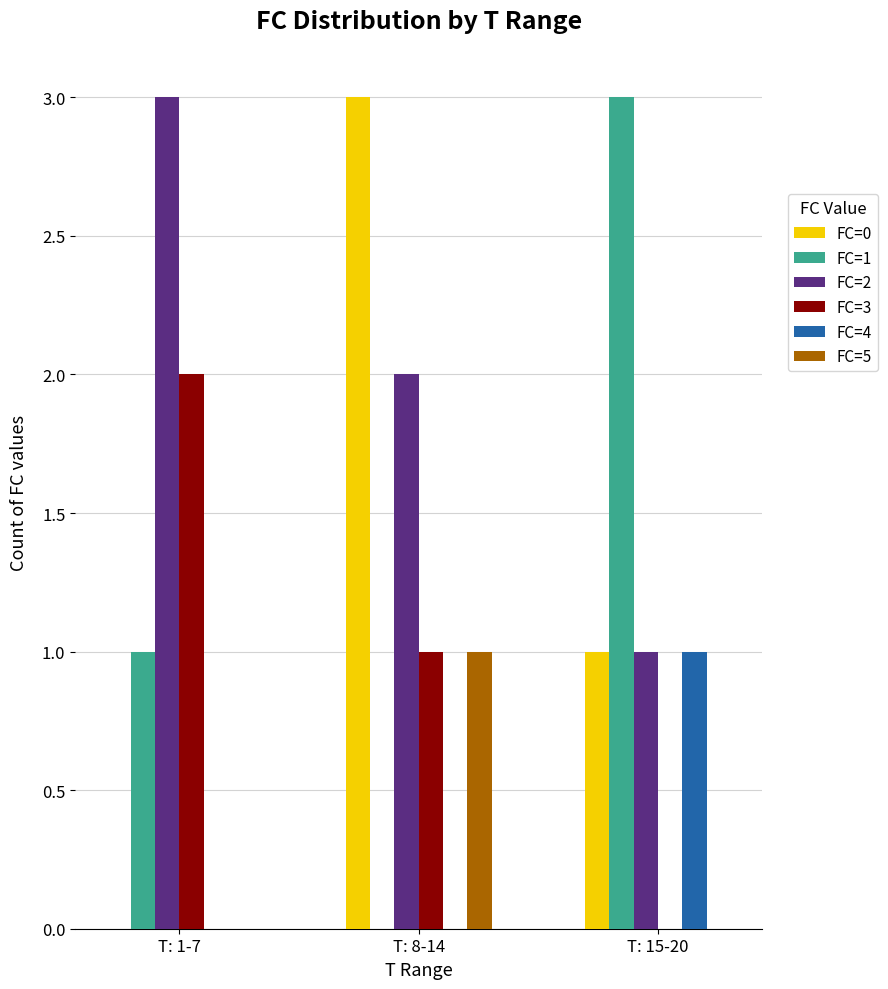

Between T: 1-7 and T: 8-14, which series saw the biggest shift?

FC=0